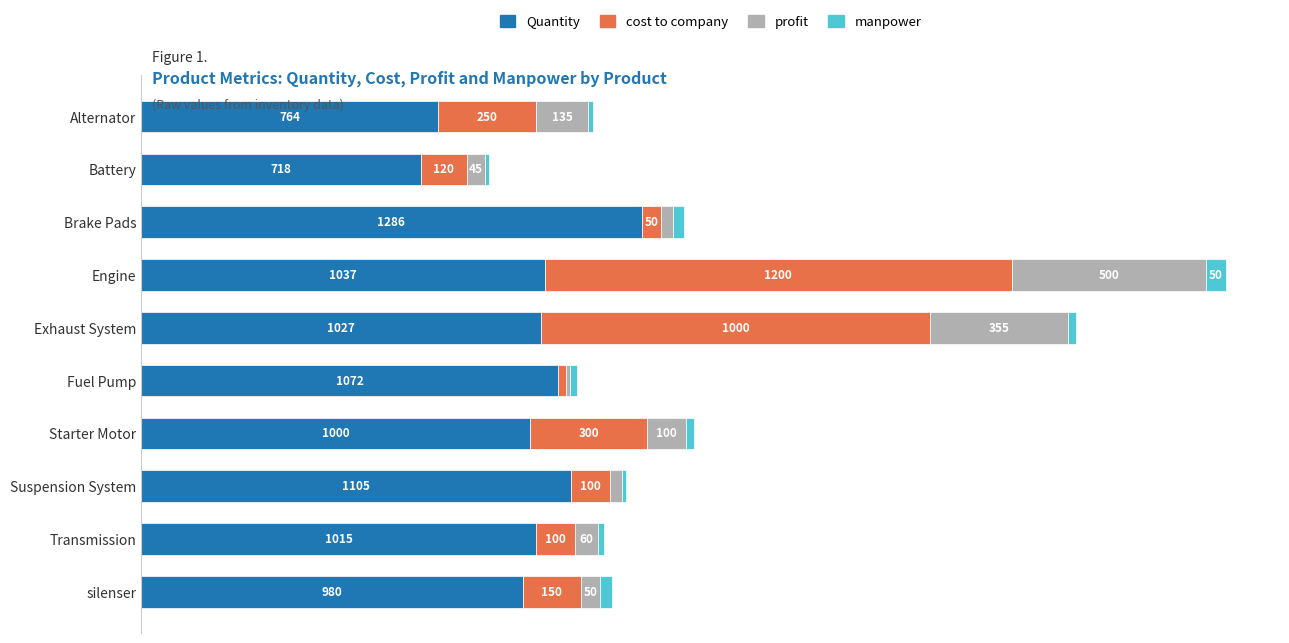

What are all the series names shown in the legend?

Quantity, cost to company, profit, manpower